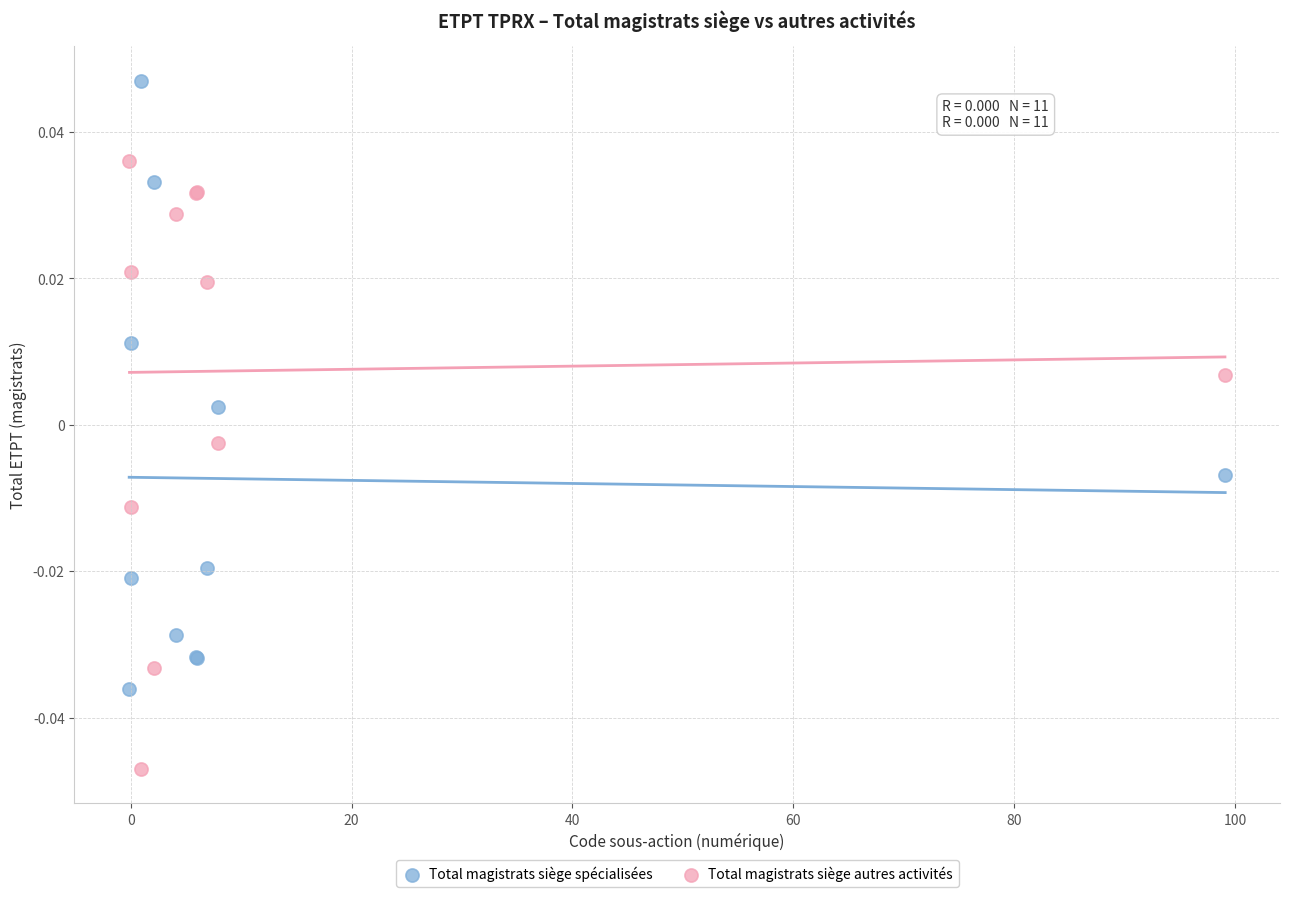

Which series reaches the maximum Y coordinate?

Total magistrats siège spécialisées